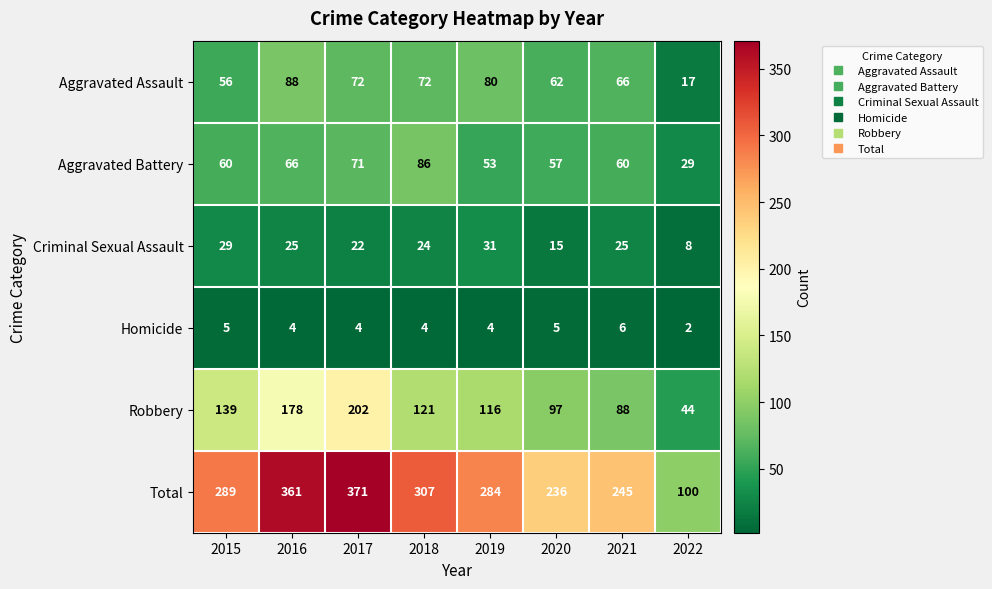

Which series has the largest total across all categories?

Total